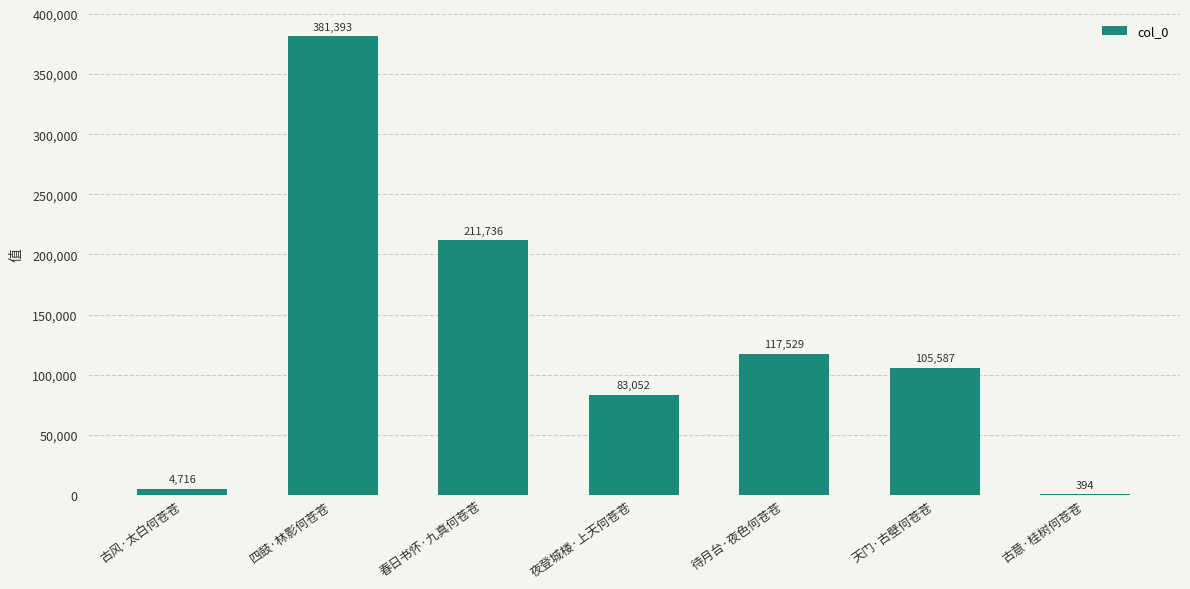

What is the change in value from 春日书怀·九真何苍苍 to 夜登城楼·上天何苍苍?

-128684